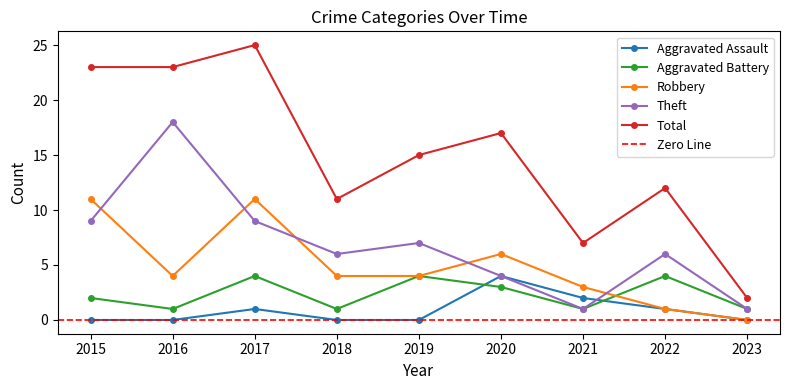

At how many categories does at least one series exceed 13?

5